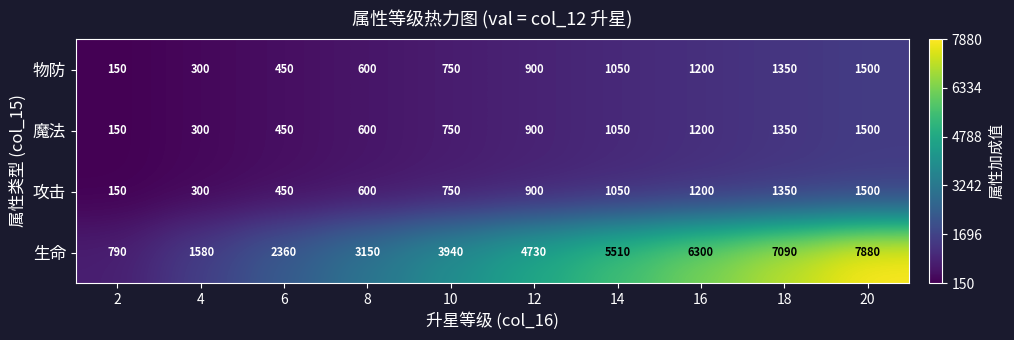

At which category is the sum across all series the highest?

20